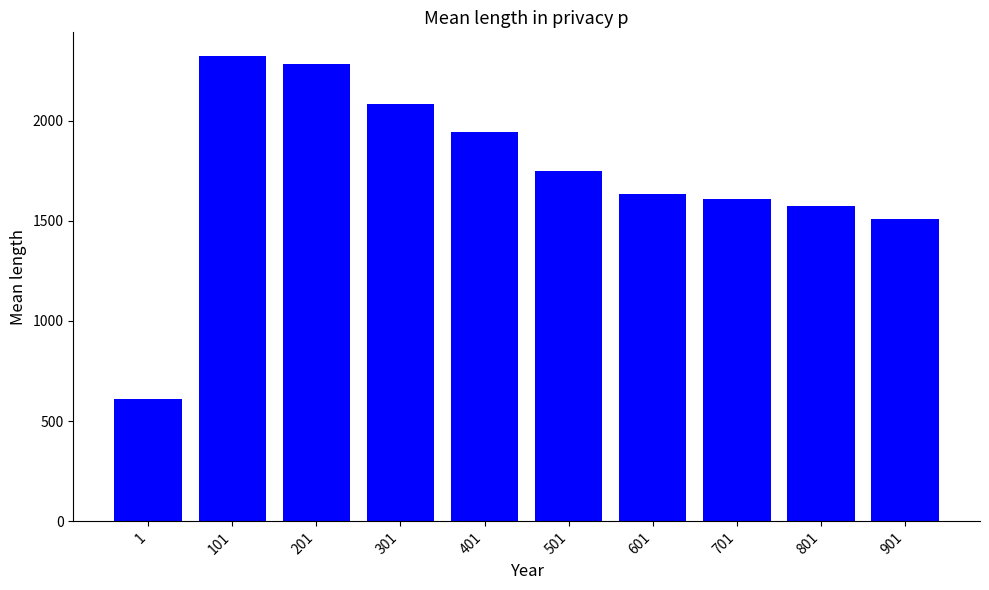

Which label corresponds to the largest value in the chart?

101